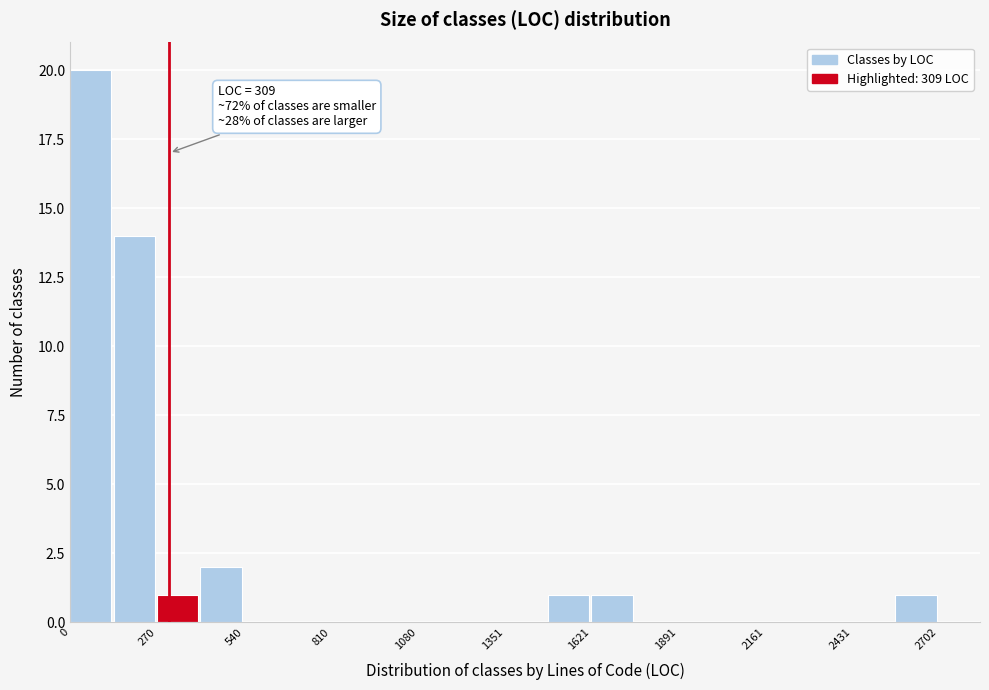

Read against the x-axis, roughly where is the centre of the tallest bar?

50